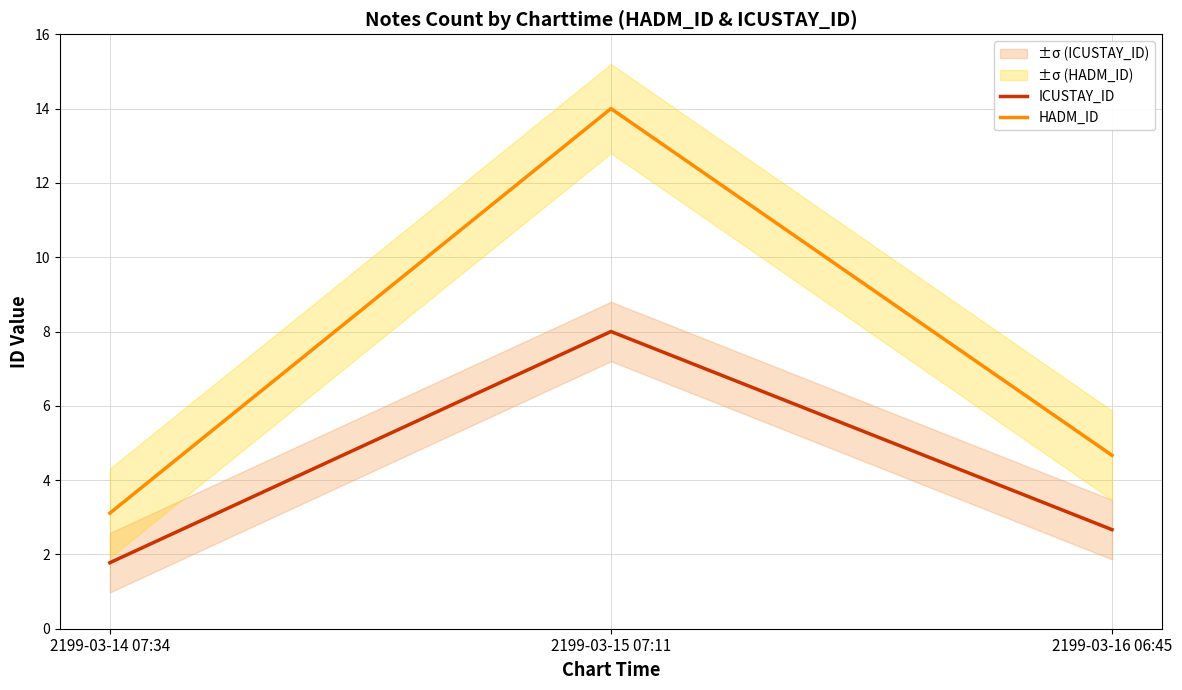

What is the sum of all HADM_ID values?

21.8